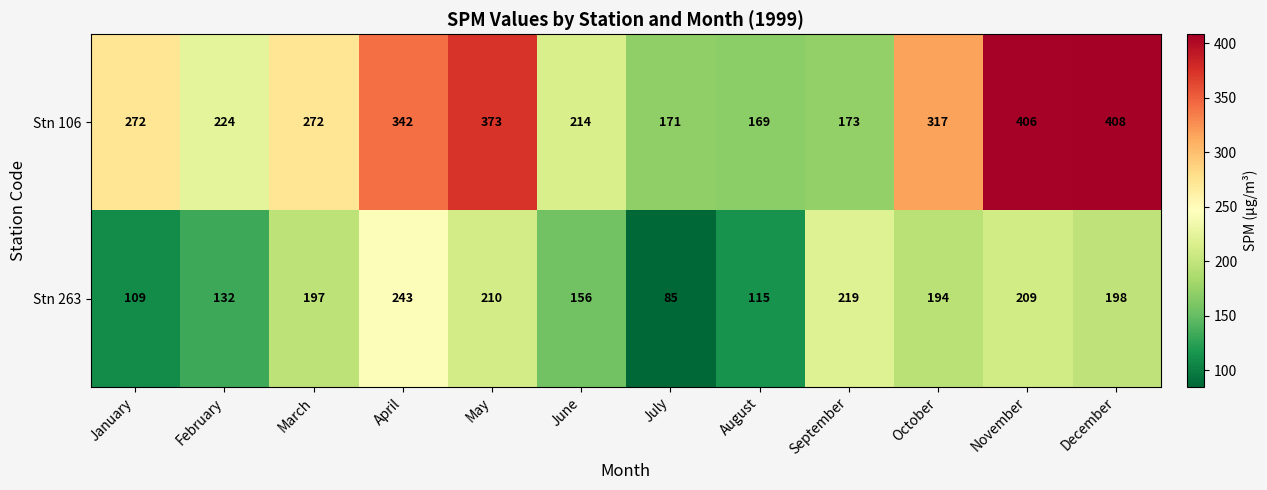

What is the sum of the Stn 106 values at June and November?

620